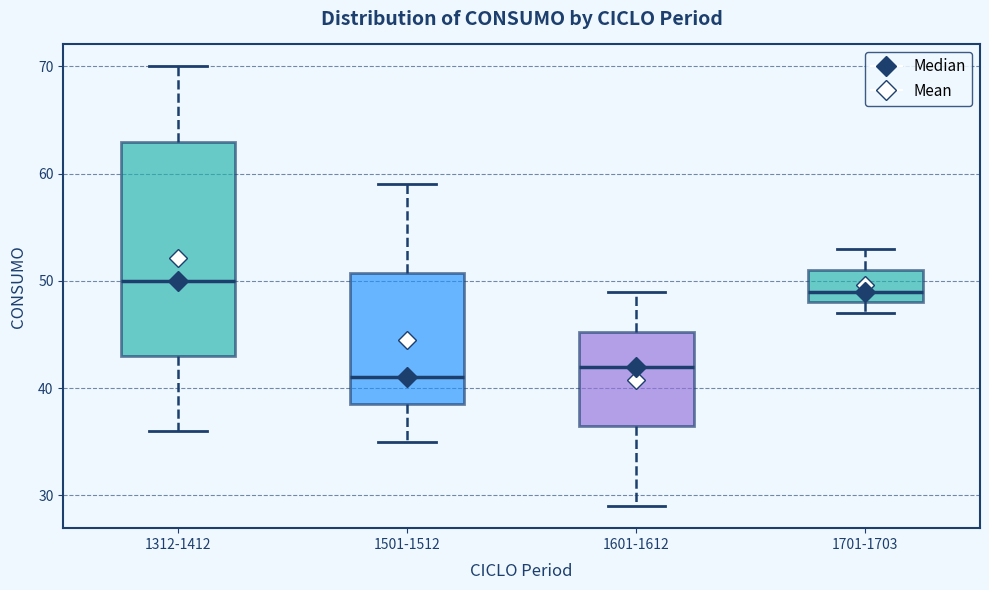

Where is the upper edge of the box for 1312-1412 on the y-axis? The values are not printed on the chart, so give them approximately, as read against the axis.

63